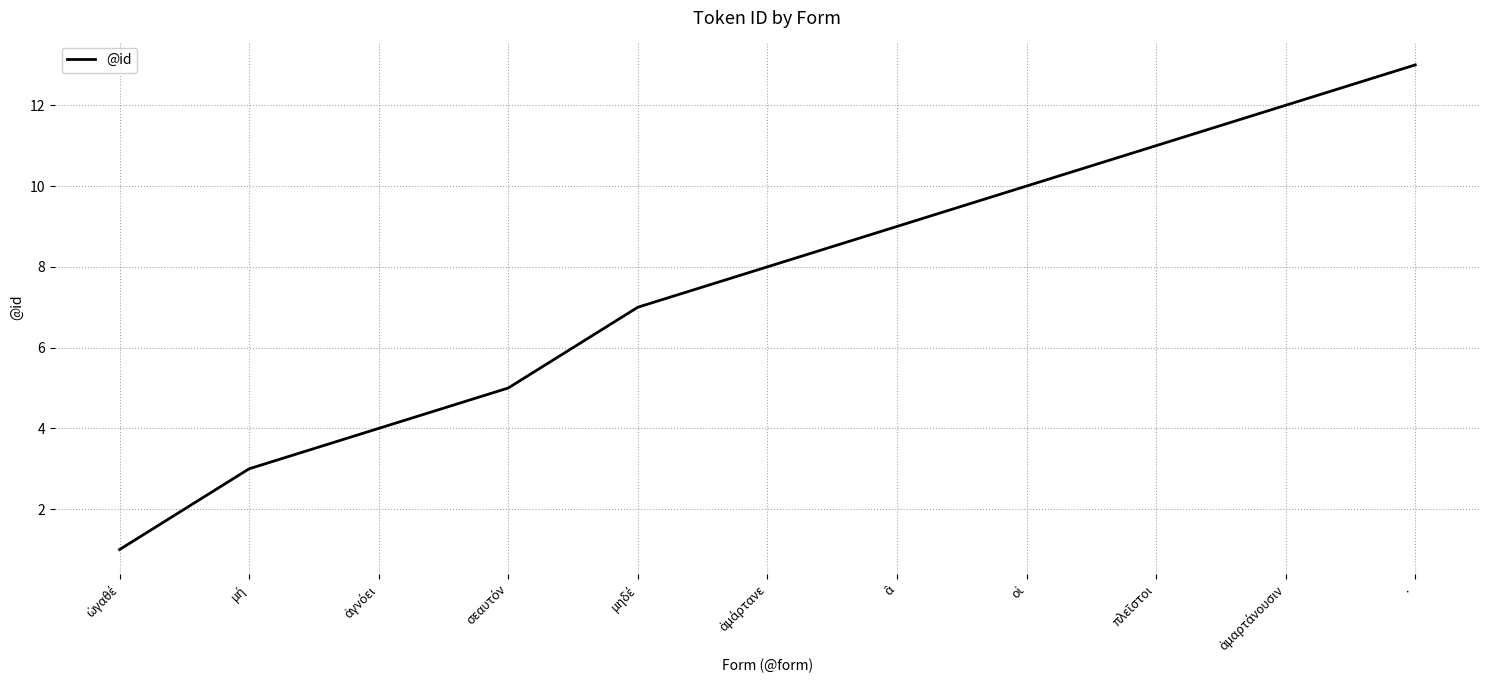

What is the difference between the second highest and second lowest values?

9